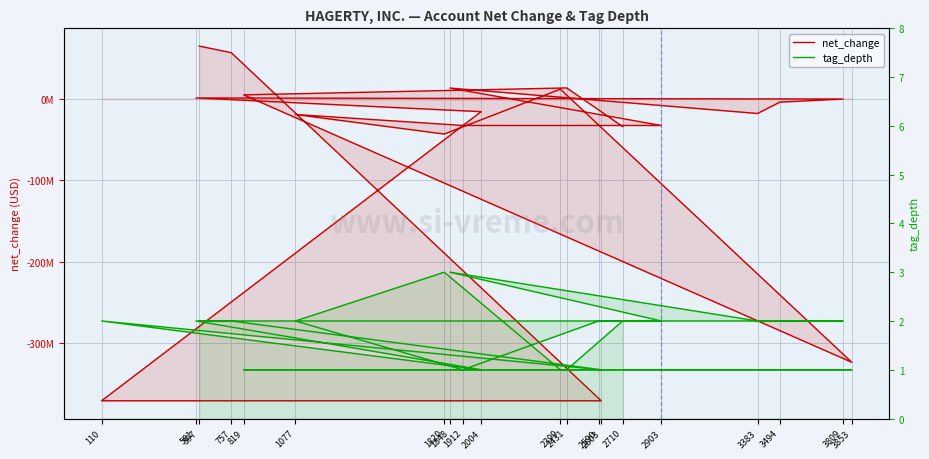

What are all the series names shown in the legend?

net_change, tag_depth